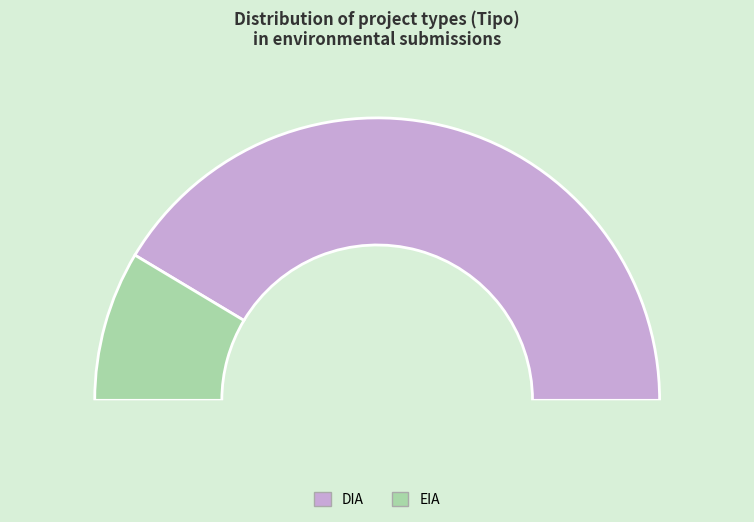

Is DIA the majority of the pie?

Yes